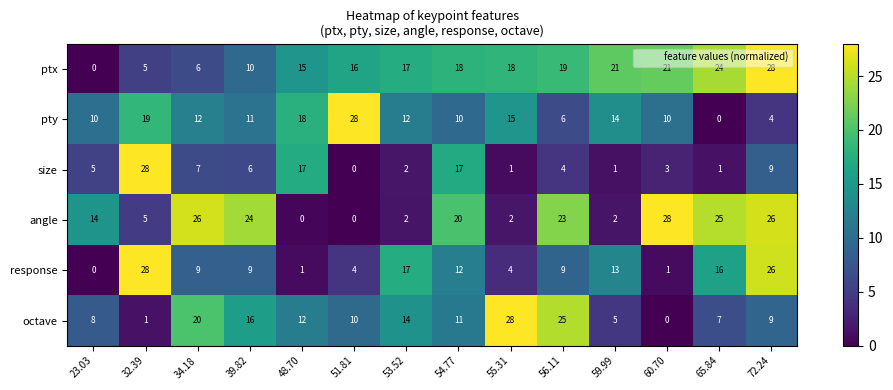

How many positive values does the pty series have?

13